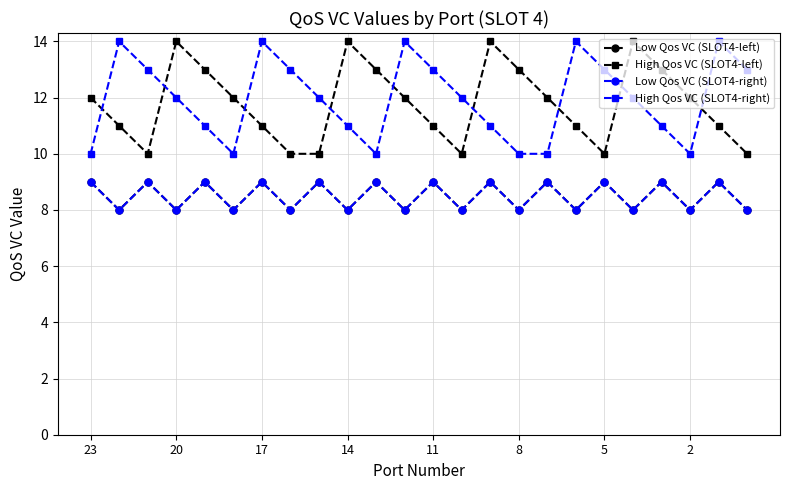

Does the chart have visible grid lines?

Yes